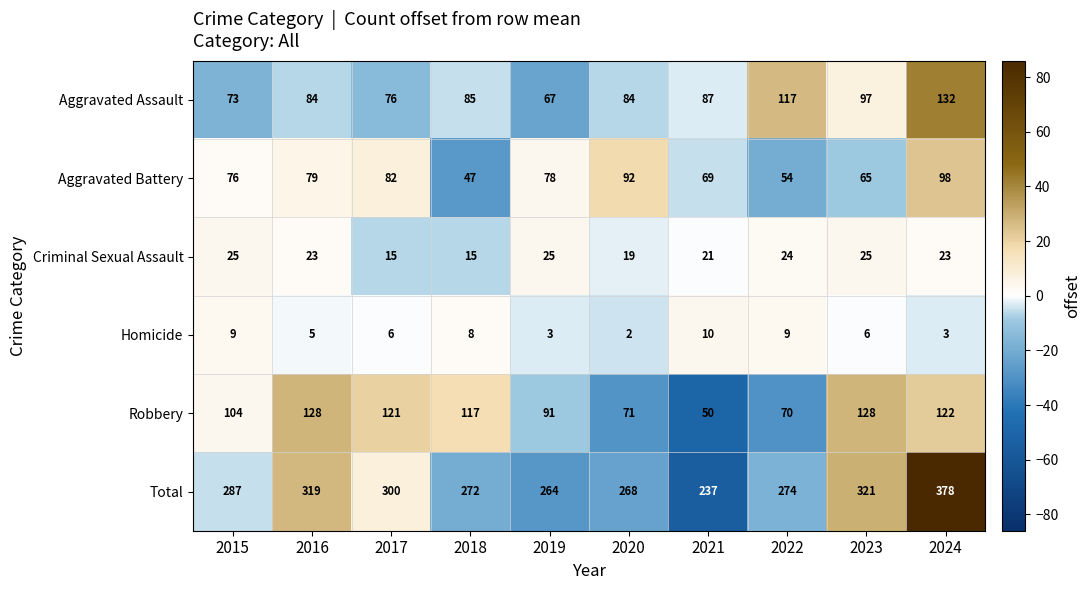

What is the average value of the Criminal Sexual Assault series?

22